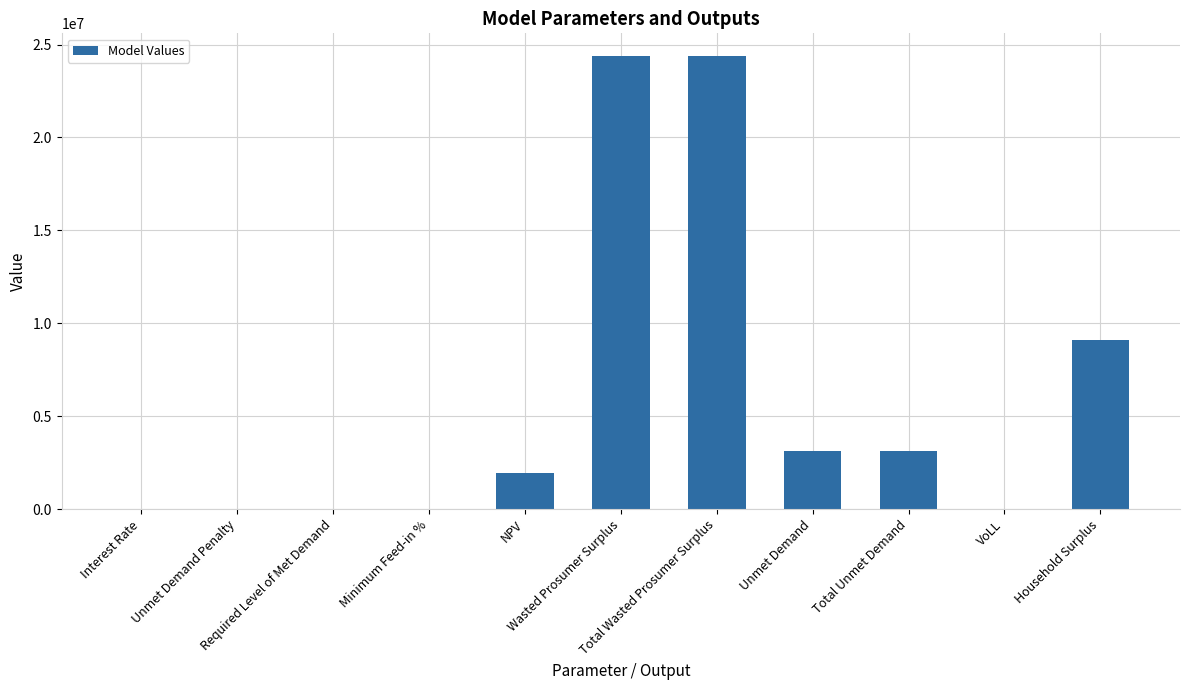

What is the maximum value shown in the chart?

24385419.0